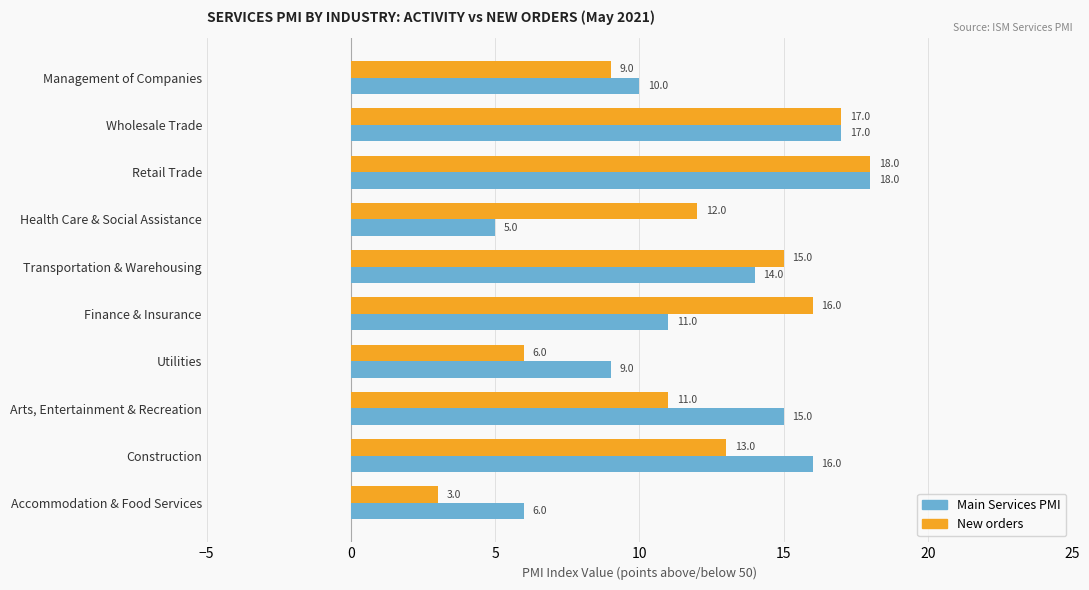

At which category is the sum across all series the highest?

Retail Trade